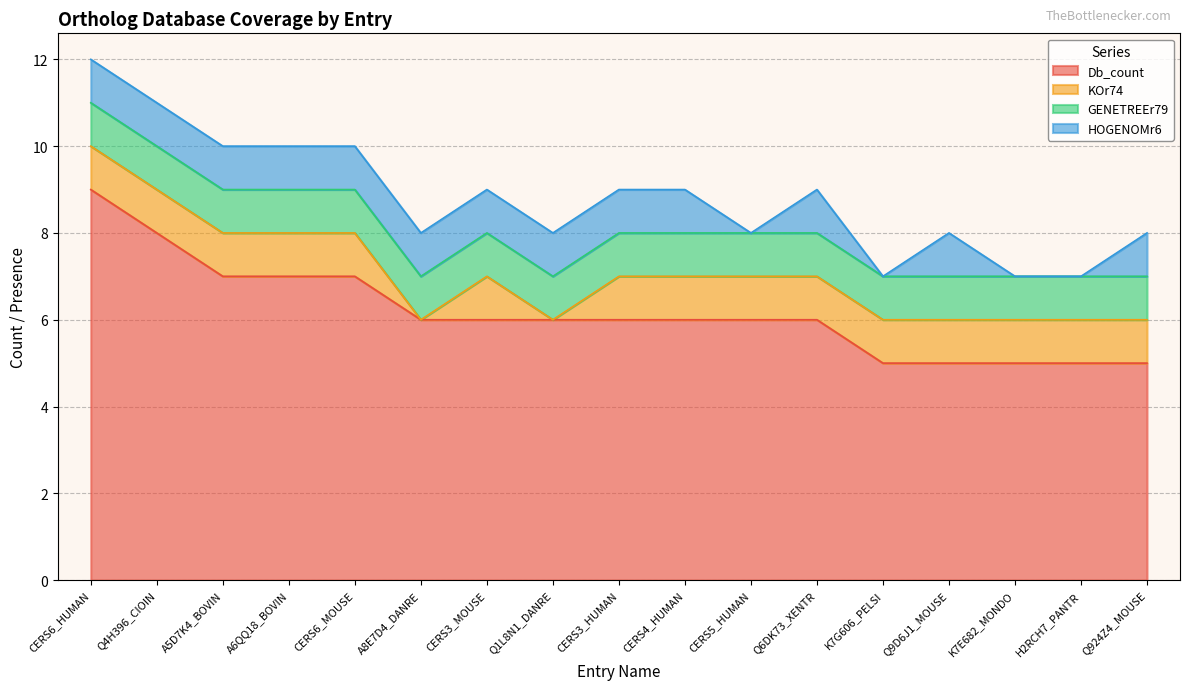

What are all the series names shown in the legend?

Db_count, KOr74, GENETREEr79, HOGENOMr6